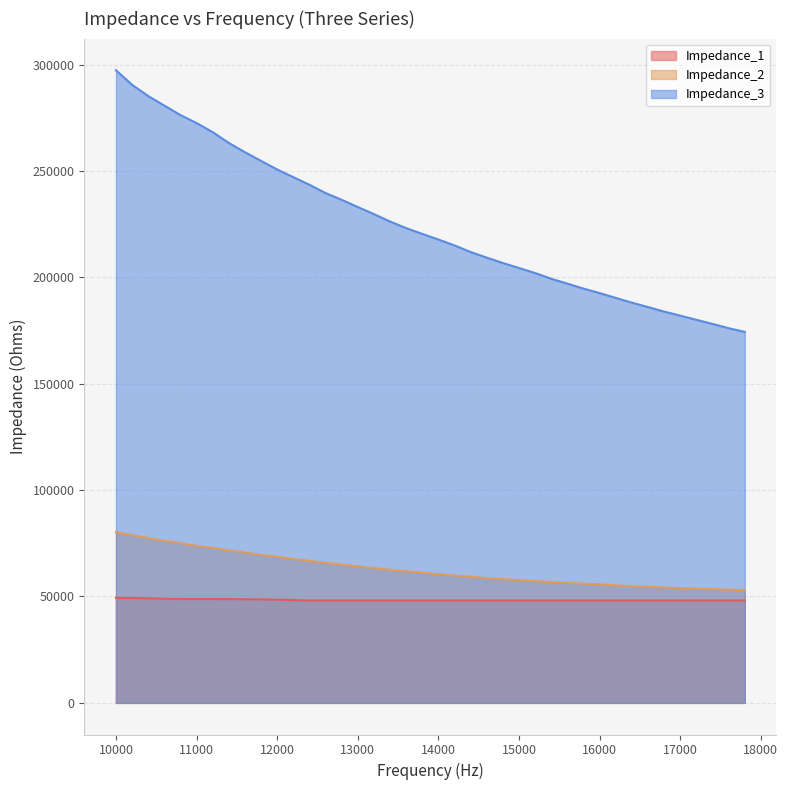

Reading left to right, extract all data points from this chart.

Impedance_1: 49363.9	49280.3	49128.1	48952.0	48788.4	48796.5	48792.7	48781.9	48724.7	48637.0	48511.8	48290.9	48121.3	48123.1	48129.5	48130.3	48130.0	48122.1	48121.4	48111.8	48122.7	48137.5	48125.8	48121.3	48124.9	48120.6	48140.3	48135.9	48135.7	48135.8	48139.7	48136.0	48133.0	48138.1	48132.0	48138.3	48151.3	48137.4	48135.8	48131.2
Impedance_2: 80211.6	78799.3	77488.7	76132.2	75061.2	73866.4	72877.2	71661.0	70690.5	69574.3	68687.2	67636.4	66757.0	65846.2	64987.0	64194.9	63361.2	62564.9	61852.7	61158.8	60507.2	59843.9	59269.3	58647.4	58190.2	57686.0	57246.0	56776.6	56432.4	56052.3	55677.7	55277.3	54880.8	54569.8	54240.1	54001.0	53712.0	53492.0	53196.8	52985.7
Impedance_3: 297331.9	290483.8	285198.1	280693.4	276249.4	272499.2	268218.5	263150.5	258792.4	254718.7	250663.9	247083.2	243503.9	239583.5	236430.0	233026.0	229697.2	226225.6	223119.9	220392.9	217750.8	214977.7	211876.9	209240.9	206699.9	204369.4	202004.5	199307.0	197029.1	194679.0	192586.0	190315.5	188074.2	186005.1	183893.1	181976.3	180017.2	178105.1	176081.4	174340.0